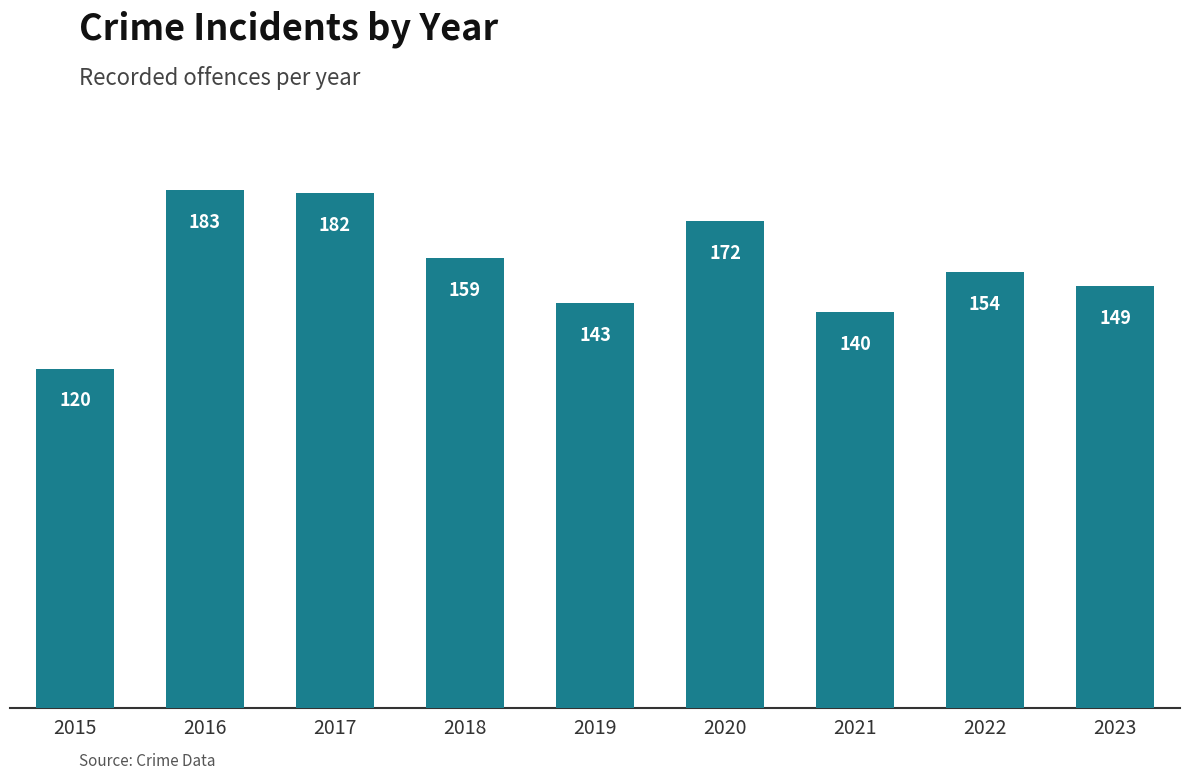

Are the bars grouped side by side (vs. stacked)?

No